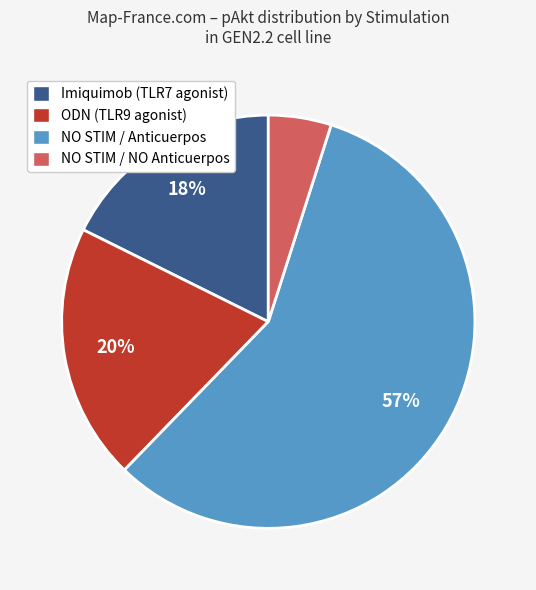

Which category has the biggest portion of the pie?

NO STIM / Anticuerpos